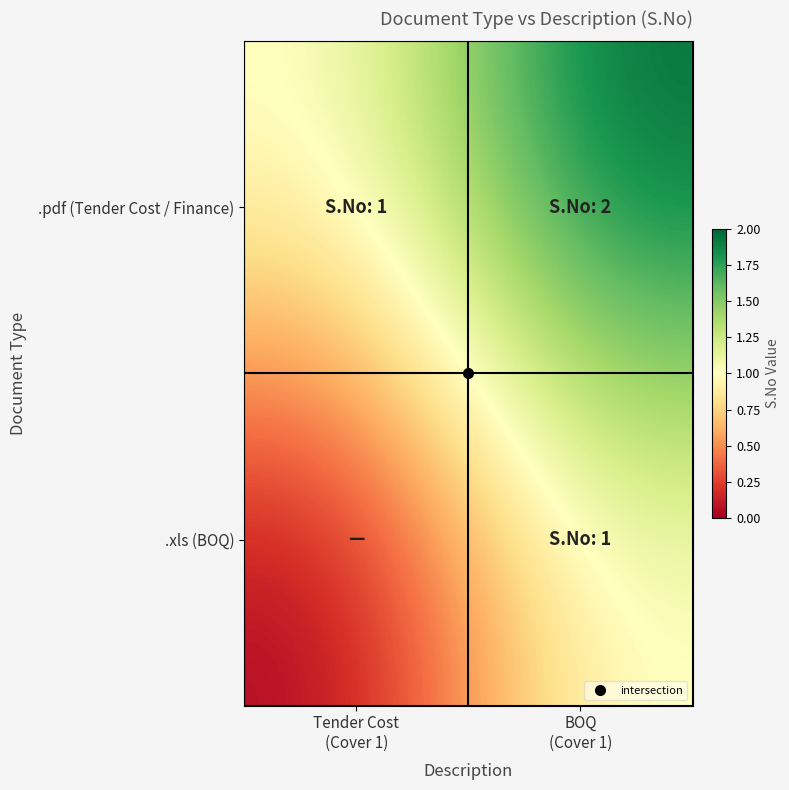

Reading right to left, what are all the values shown in this chart?

.pdf (Tender Cost / Finance): BOQ
(Cover 1)=2	Tender Cost
(Cover 1)=1
.xls (BOQ): BOQ
(Cover 1)=1	Tender Cost
(Cover 1)=0